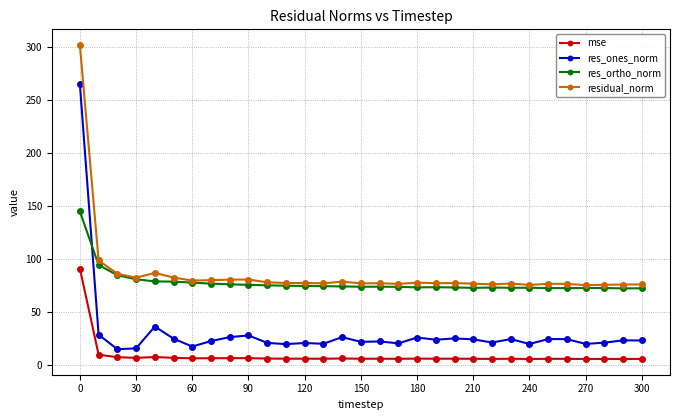

Rank the series by their maximum value, from lowest to highest.

mse, res_ortho_norm, res_ones_norm, residual_norm